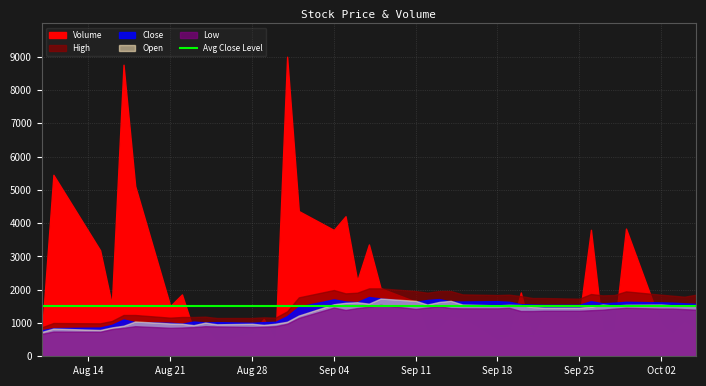

Where is Volume nearest to the value 8998850?

2017-09-01